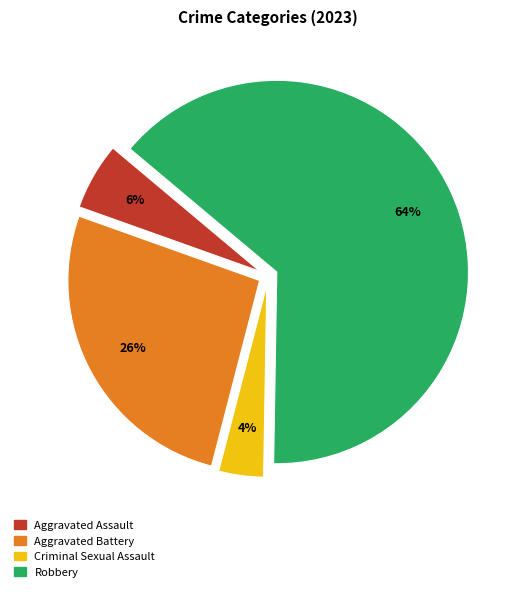

Rank the categories by value from lowest to highest.

Criminal Sexual Assault, Aggravated Assault, Aggravated Battery, Robbery